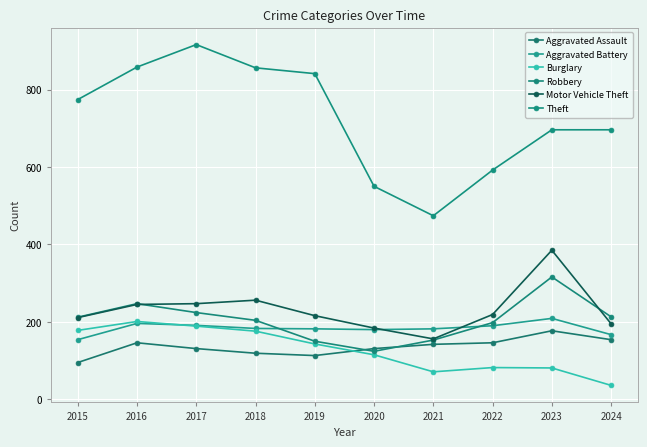

Between 2015 and 2022, which series saw the biggest shift?

Theft